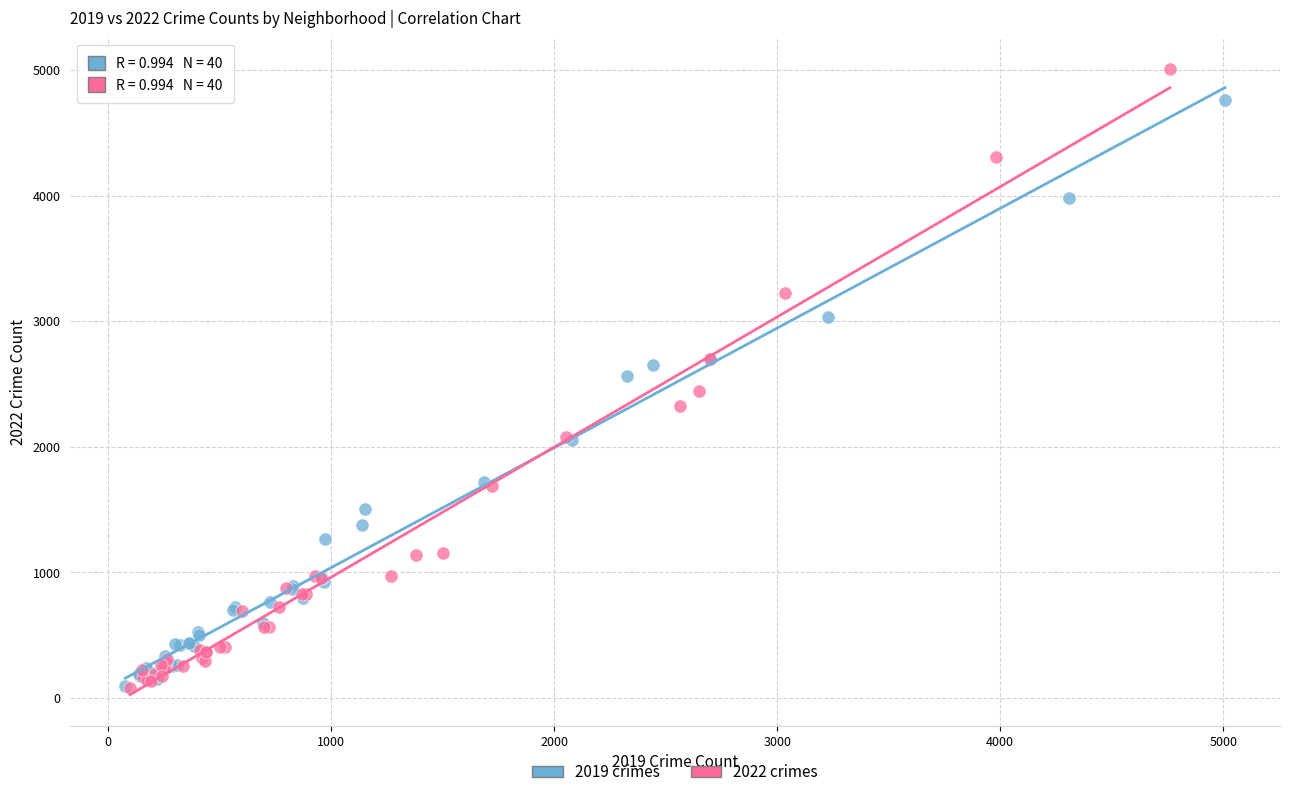

Which series has the widest spread of Y values?

2022 crimes